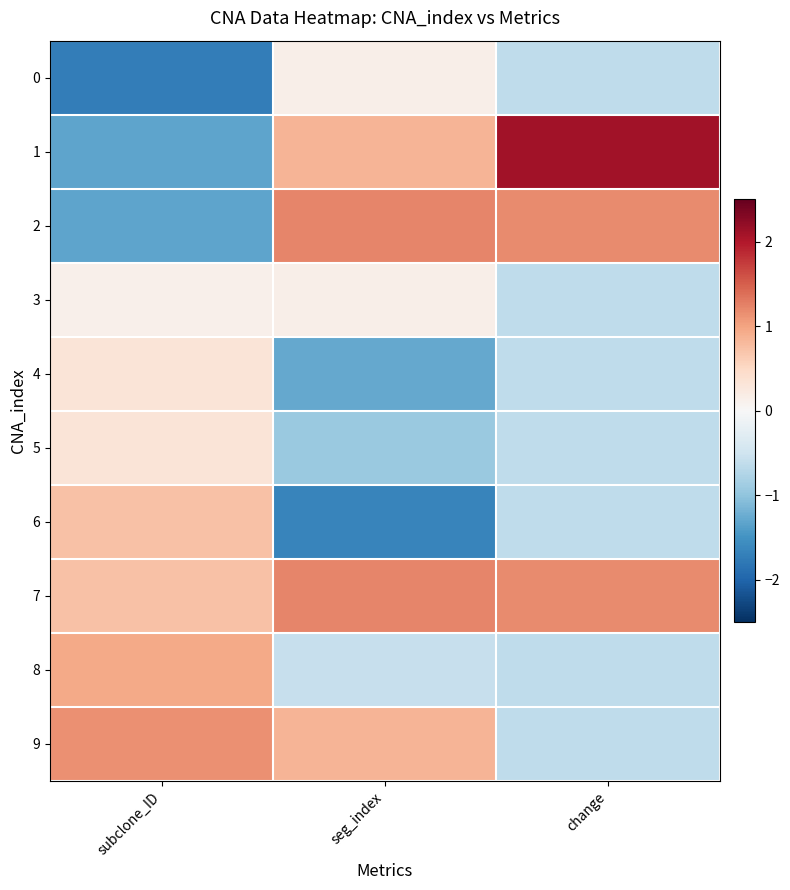

Between subclone_ID and change, which series saw the biggest shift?

1